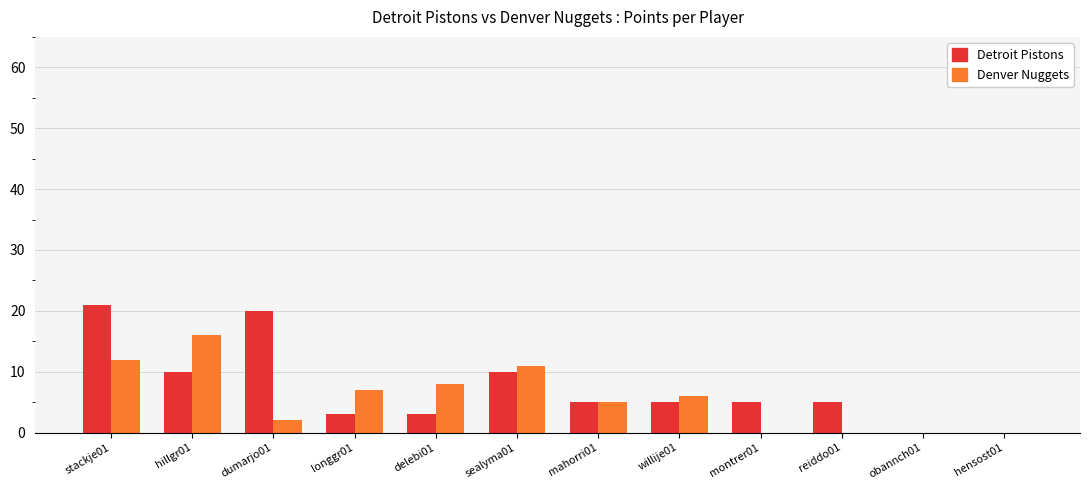

What are all the series names shown in the legend?

Detroit Pistons, Denver Nuggets